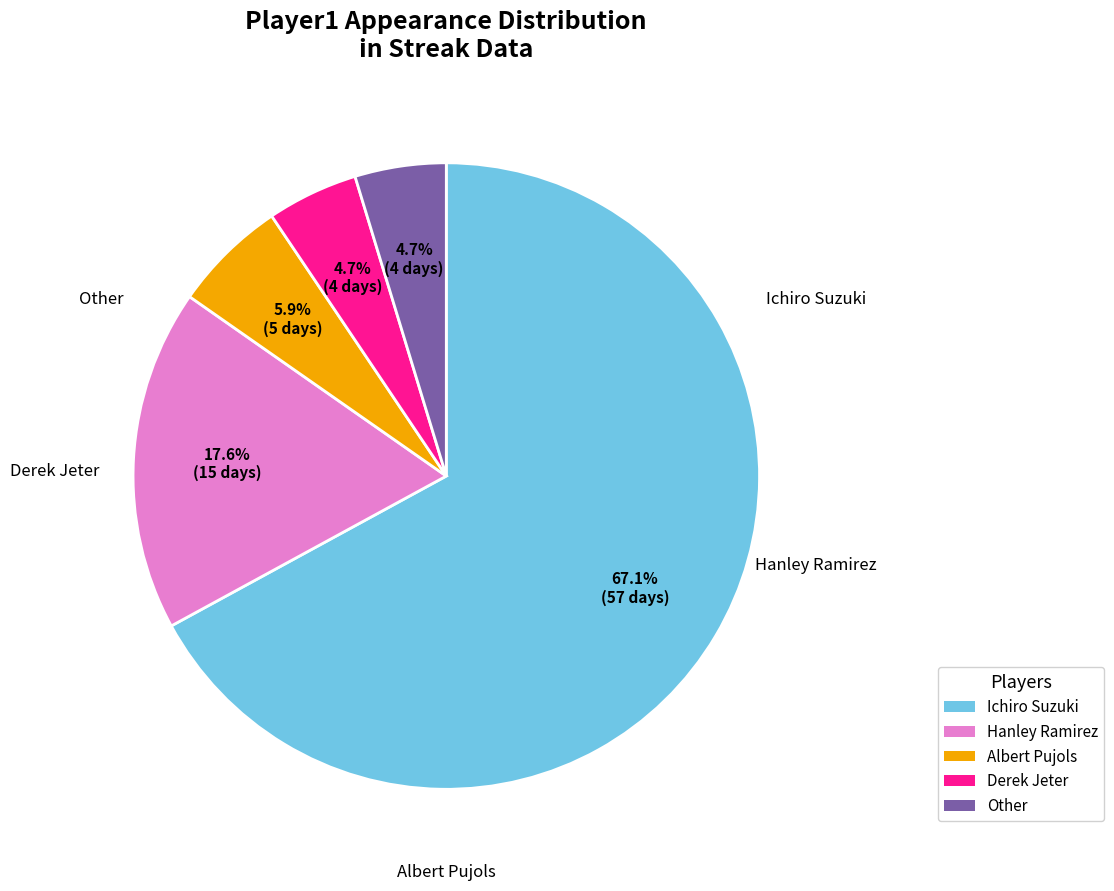

What is the largest slice in the pie chart?

Ichiro Suzuki